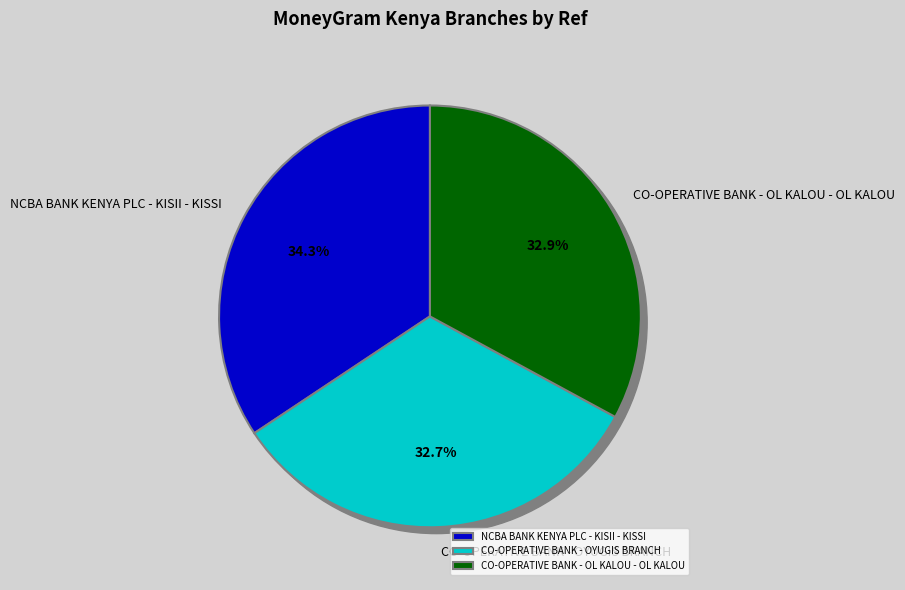

The CO-OPERATIVE BANK - OYUGIS BRANCH slice represents 38% of the pie. True or false?

False